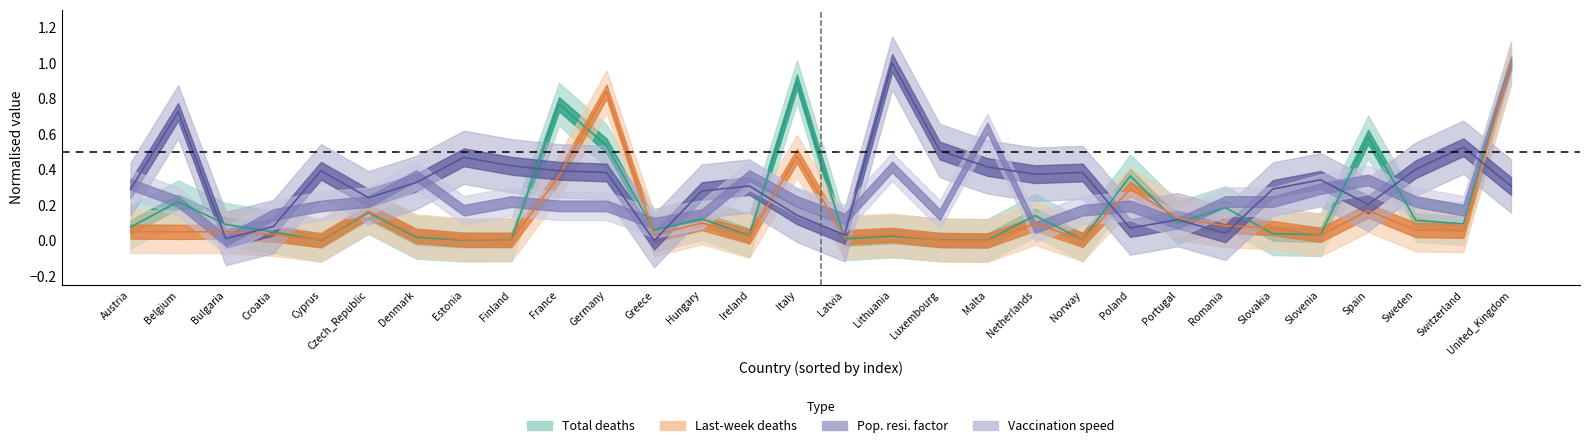

Does the chart have visible grid lines?

No